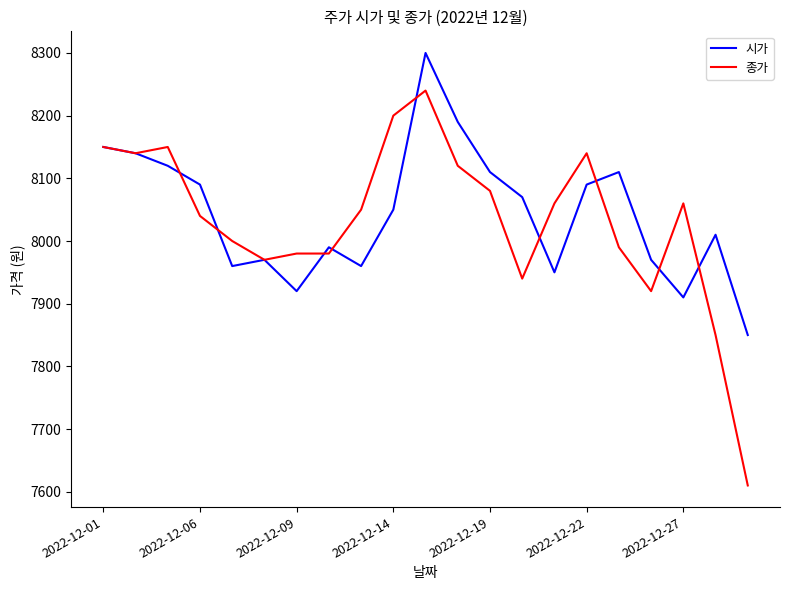

Which series has the largest range (max minus min)?

종가